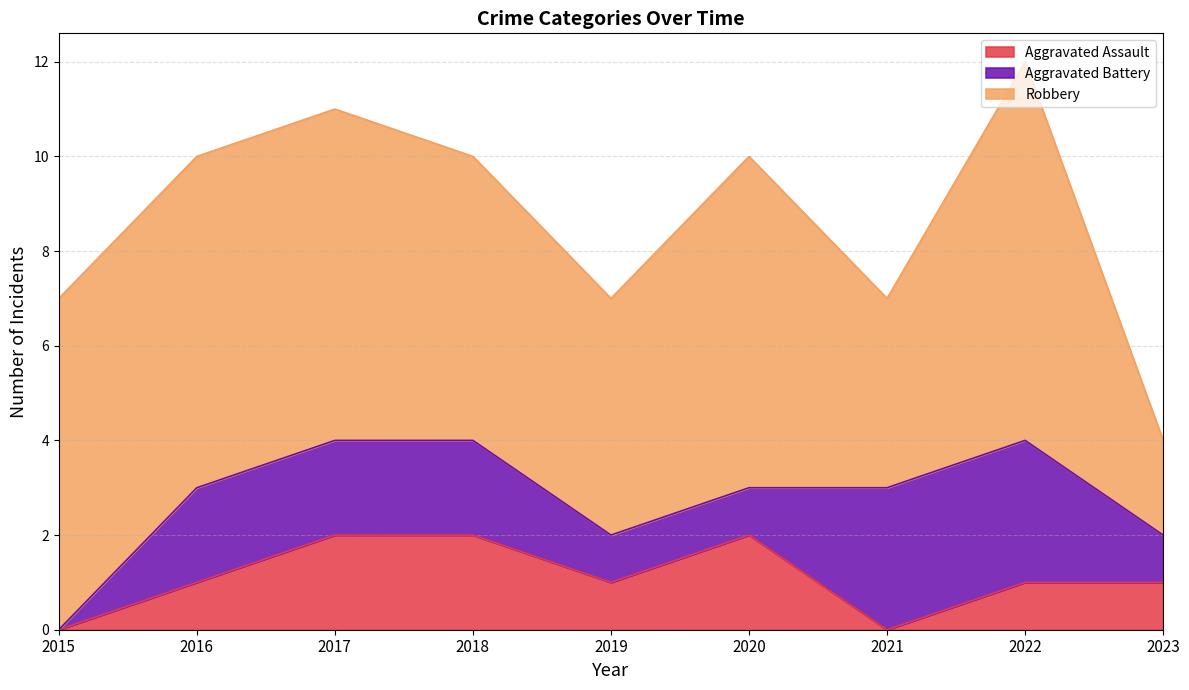

Reading left to right, list all the values displayed in this chart.

Aggravated Assault: 0	1	2	2	1	2	0	1	1
Aggravated Battery: 0	2	2	2	1	1	3	3	1
Robbery: 7	7	7	6	5	7	4	8	2